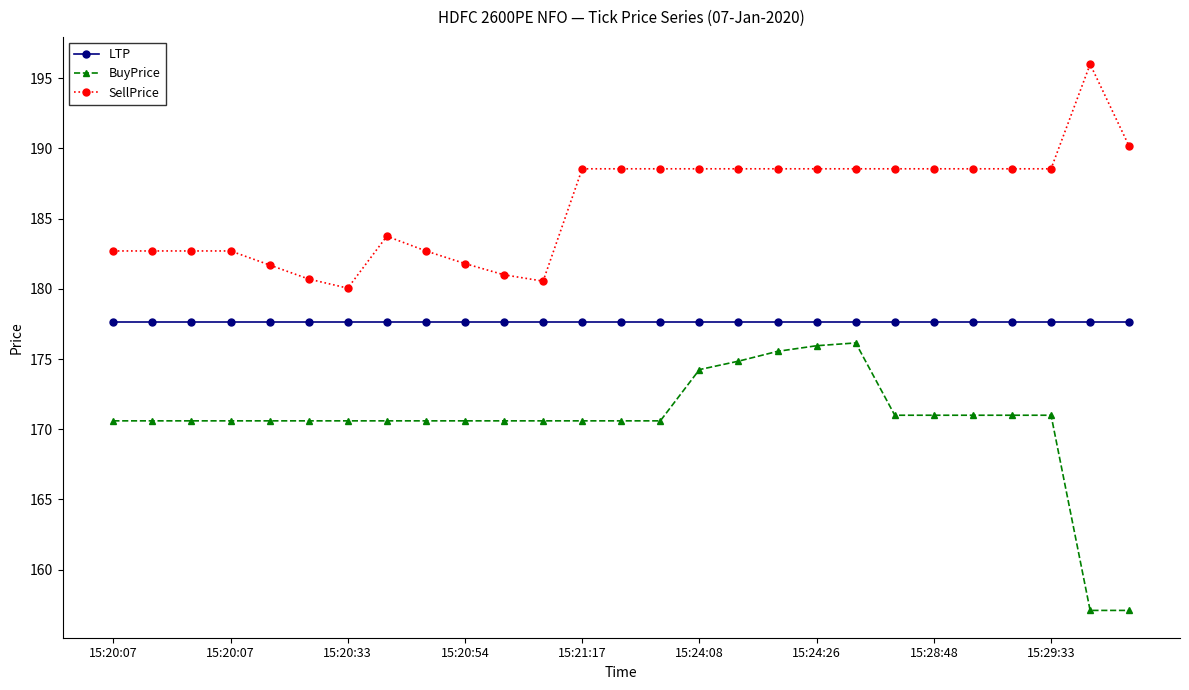

True or false: BuyPrice has more than 0 points higher than both neighbors.

True